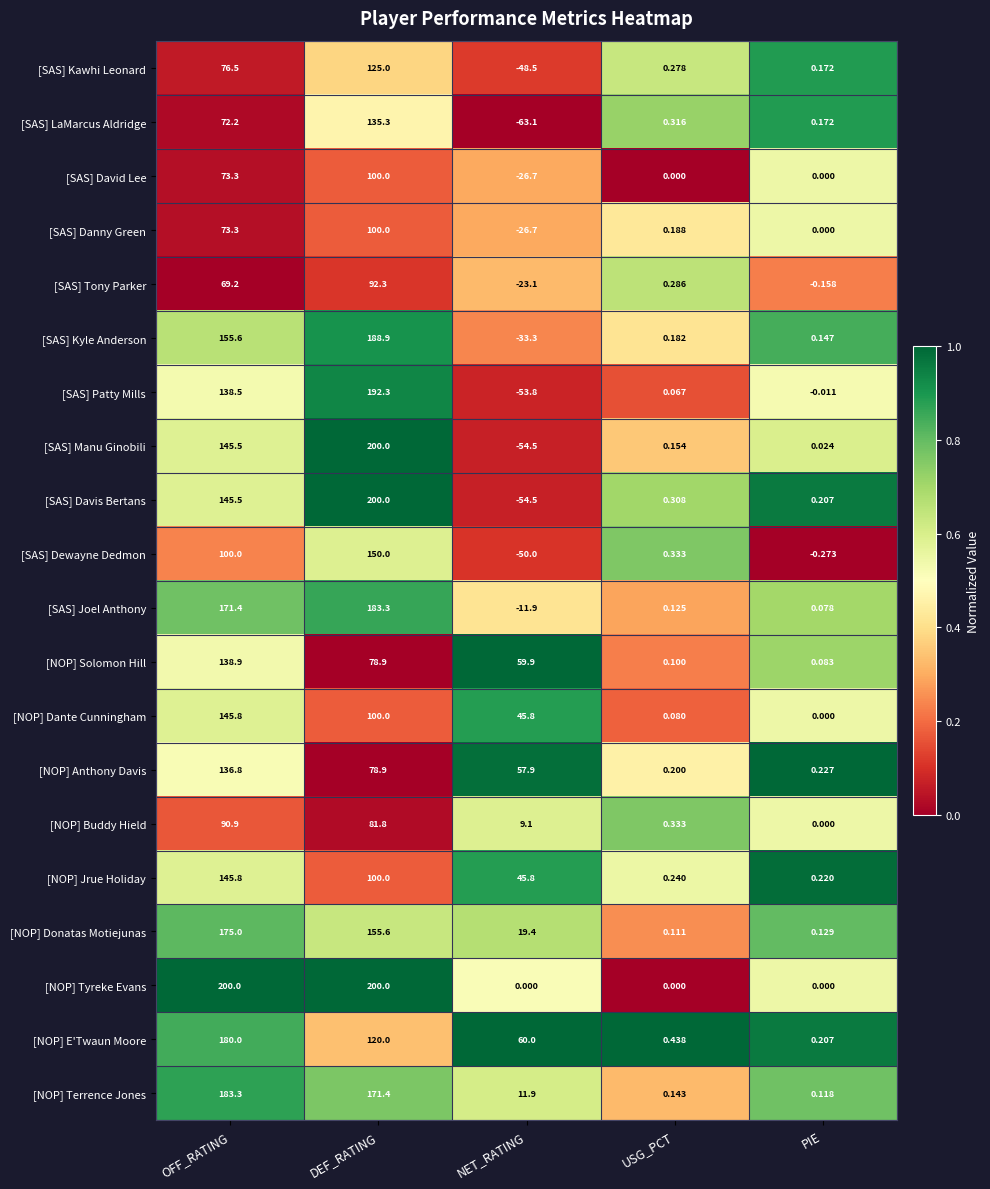

Which category has the lowest value across all series?

NET_RATING